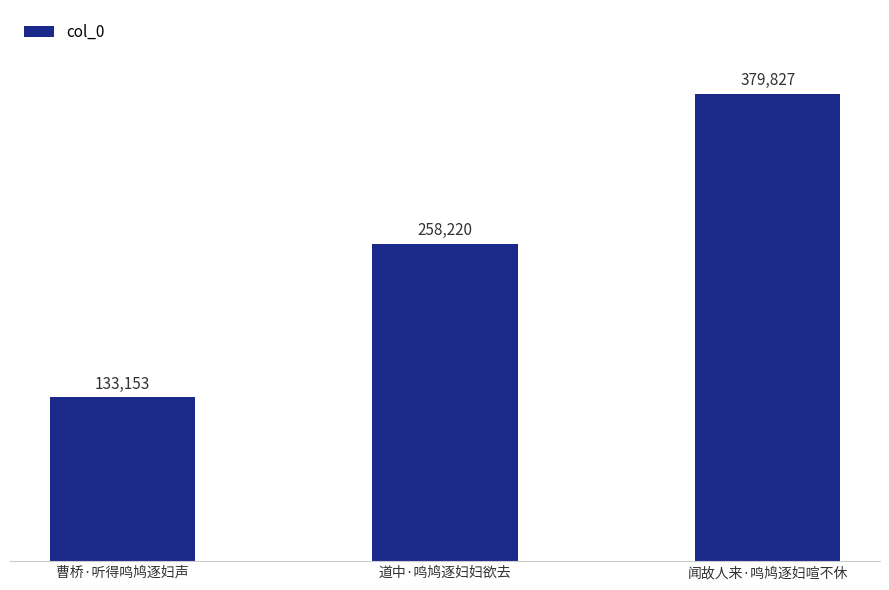

What is the value of the 2nd bar from the left?

258220